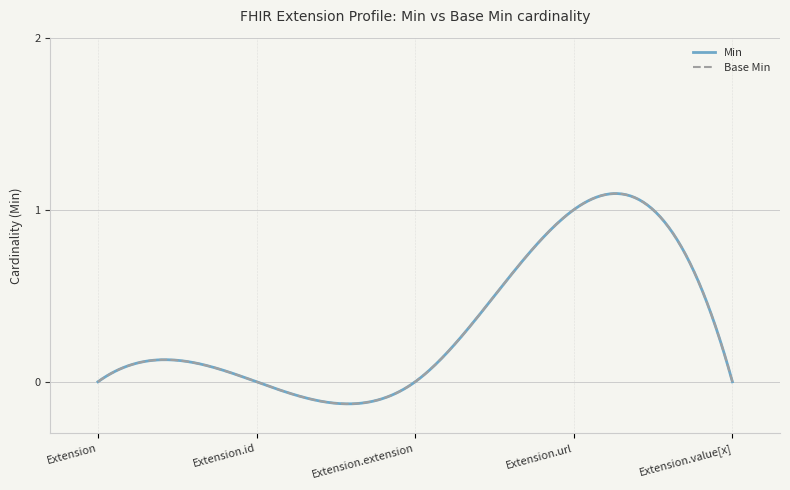

Is this an area chart (filled region under the line)?

No